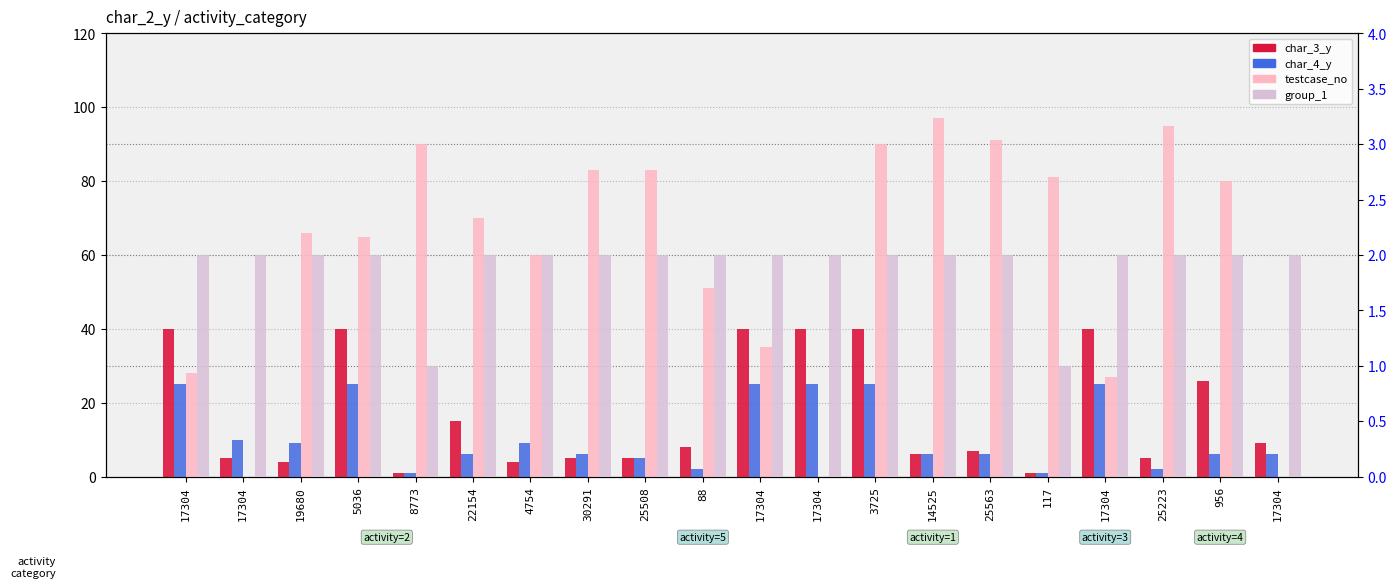

Reading right to left, extract all data points from this chart.

char_3_y: 9	26	5	40	1	7	6	40	40	40	8	5	5	4	15	1	40	4	5	40
char_4_y: 6	6	2	25	1	6	6	25	25	25	2	5	6	9	6	1	25	9	10	25
testcase_no: 0	80	95	27	81	91	97	90	0	35	51	83	83	60	70	90	65	66	0	28
group_1: 2	2	2	2	1	2	2	2	2	2	2	2	2	2	2	1	2	2	2	2